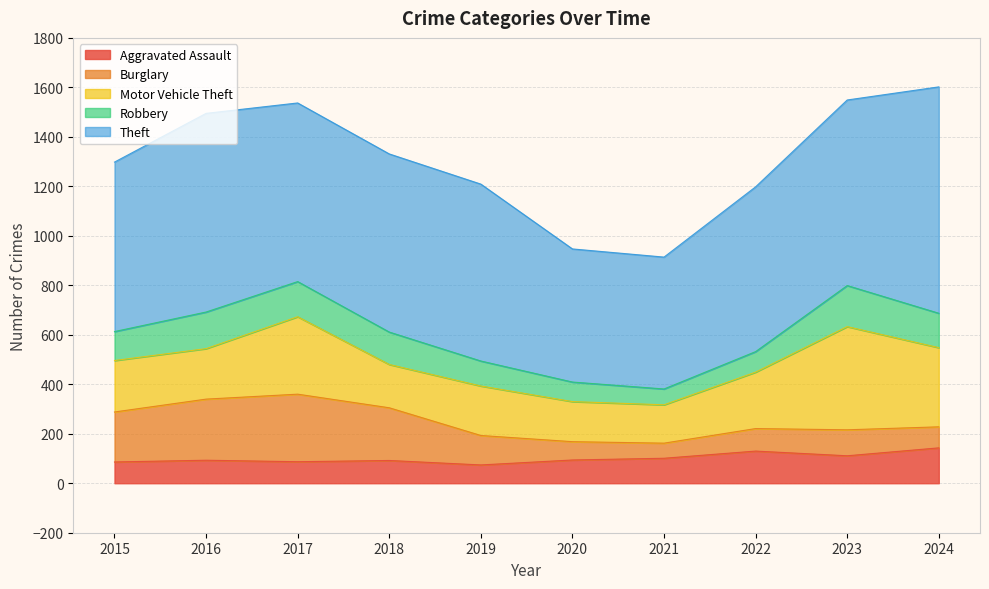

Is it true that Motor Vehicle Theft equals 204 at 2016?

True